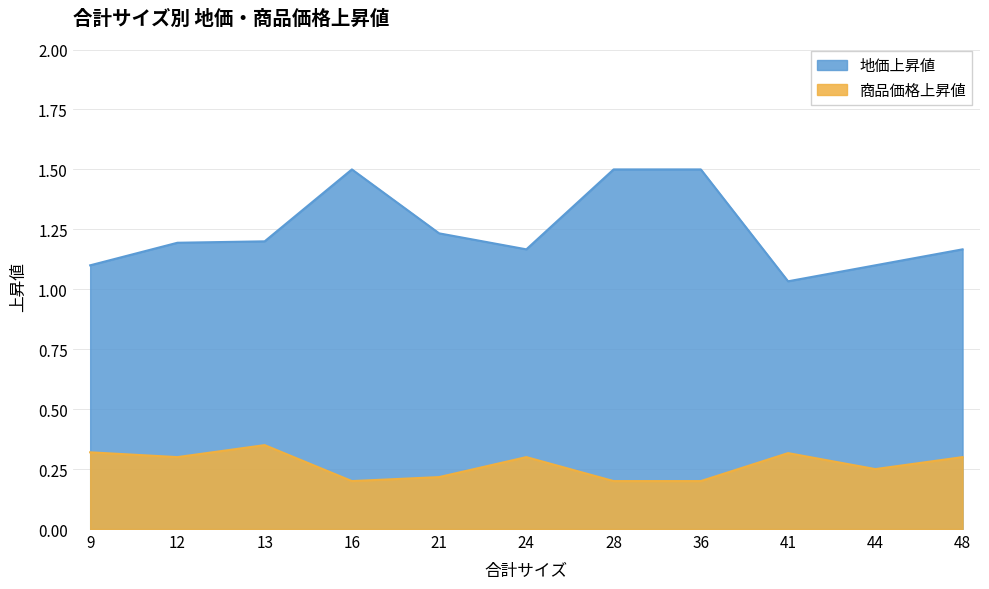

List the series in order of their overall mean, lowest first.

商品価格上昇値, 地価上昇値